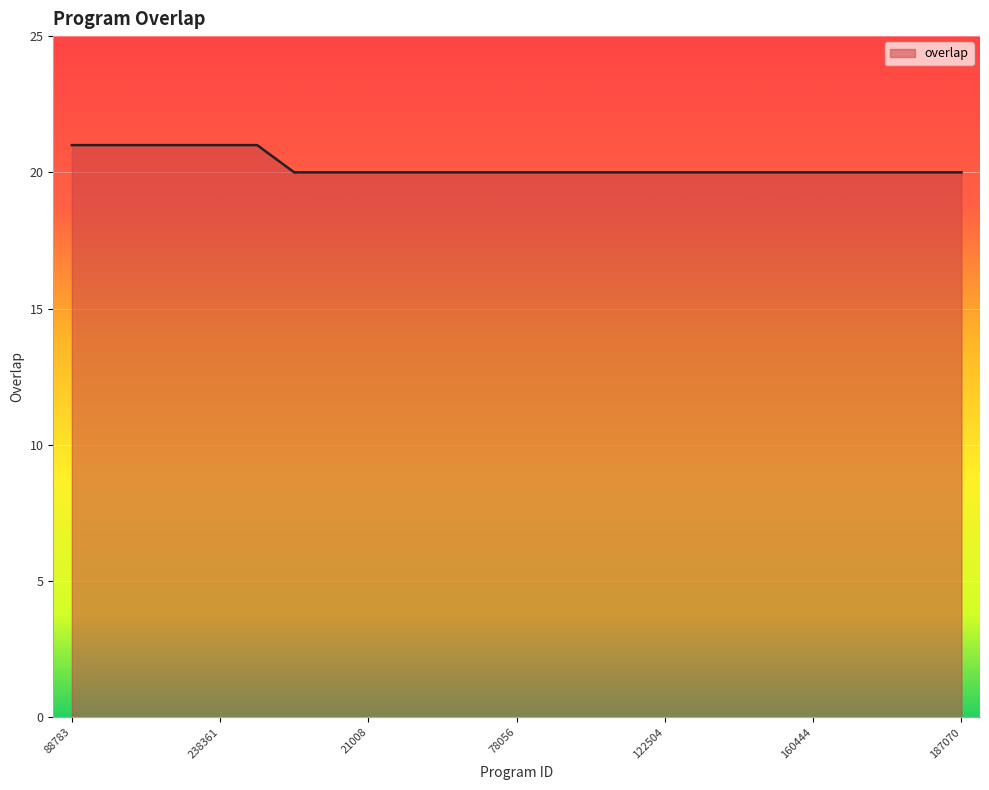

What is the greatest value displayed?

21